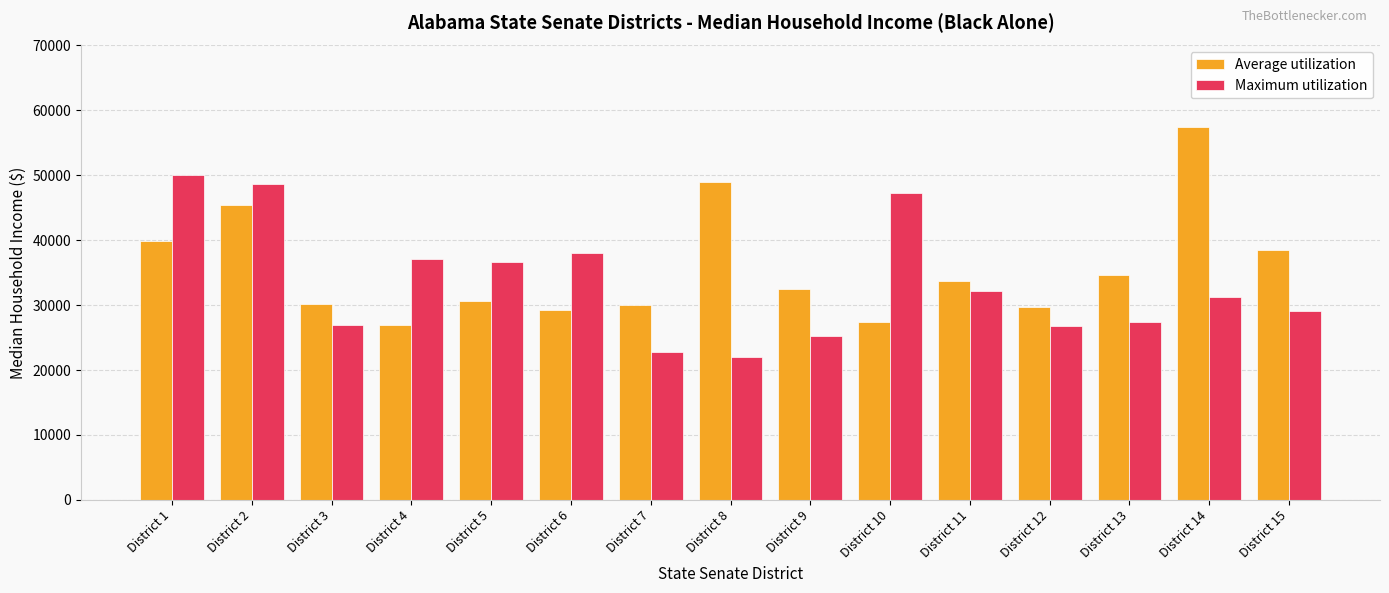

Which label corresponds to the largest value in the chart?

District 14